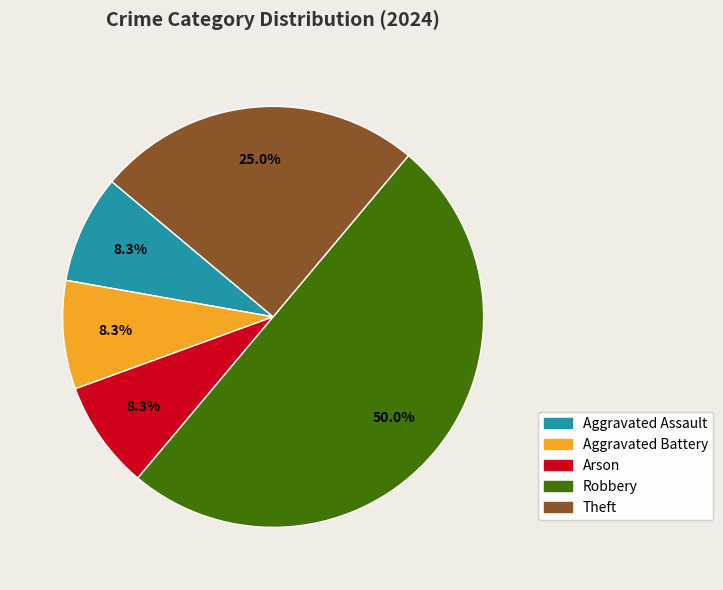

Count the number of slices in the pie.

5